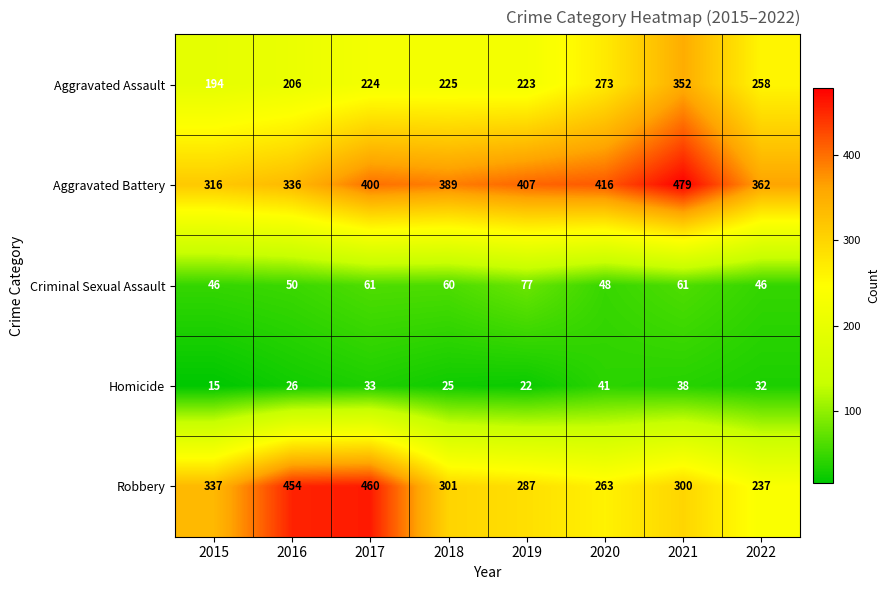

How many data points does each series have?

8